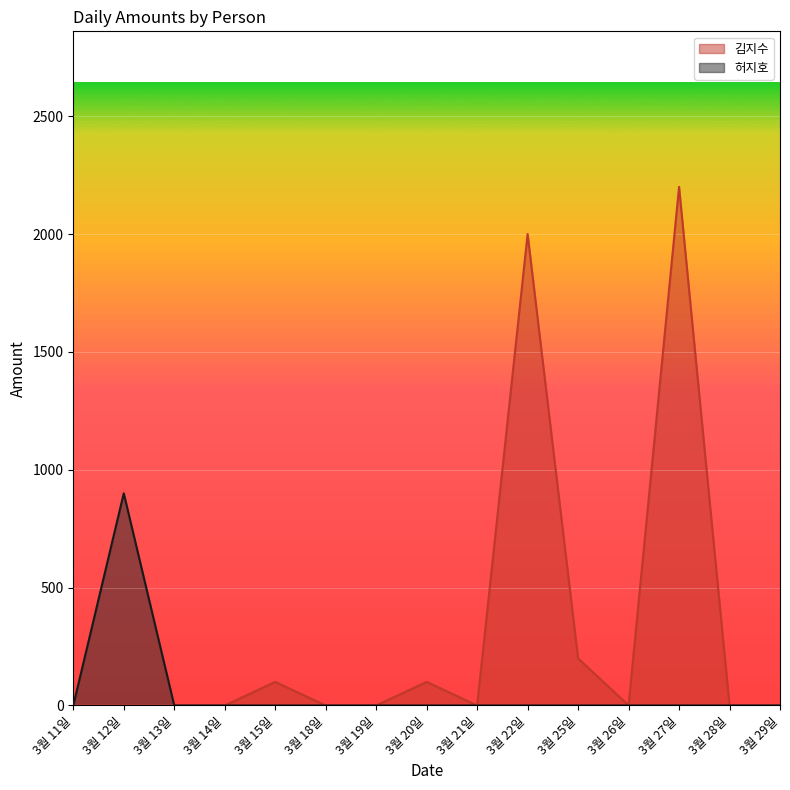

The value of 김지수 at 3월 28일 is 0. True or false?

True